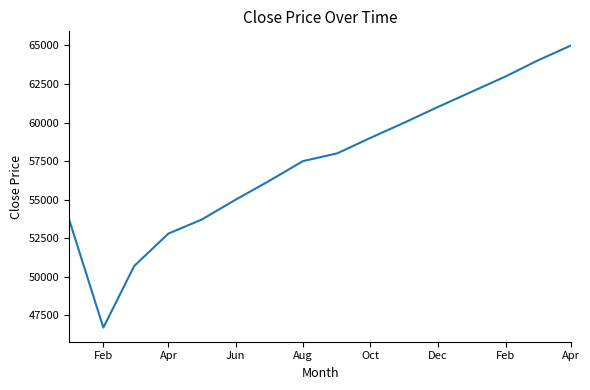

What is the maximum value shown in the chart?

65000